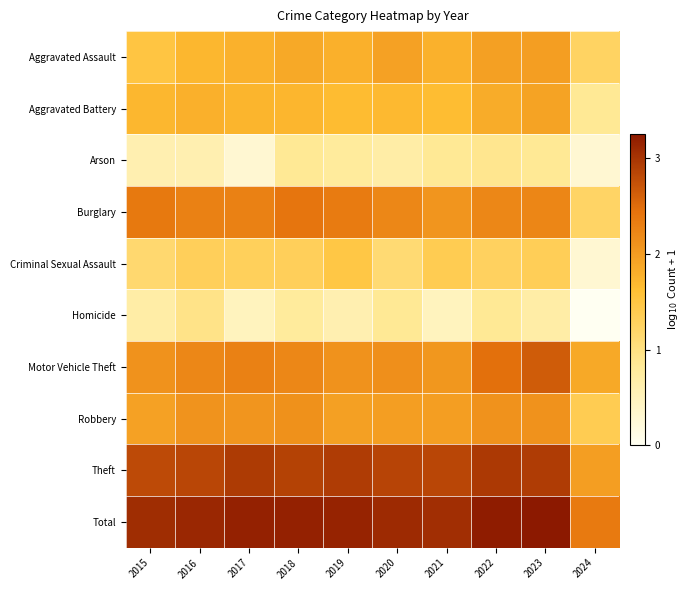

Reading left to right, transcribe all the data shown in this chart.

Aggravated Assault: 2015=1.5	2016=1.7	2017=1.8	2018=1.9	2019=1.8	2020=1.9	2021=1.8	2022=2.0	2023=2.0	2024=1.3
Aggravated Battery: 2015=1.7	2016=1.8	2017=1.7	2018=1.7	2019=1.7	2020=1.7	2021=1.6	2022=1.8	2023=1.9	2024=0.8
Arson: 2015=0.6	2016=0.6	2017=0.3	2018=0.8	2019=0.8	2020=0.7	2021=0.8	2022=0.9	2023=0.8	2024=0.3
Burglary: 2015=2.4	2016=2.3	2017=2.3	2018=2.4	2019=2.3	2020=2.2	2021=2.1	2022=2.2	2023=2.2	2024=1.2
Criminal Sexual Assault: 2015=1.1	2016=1.3	2017=1.3	2018=1.3	2019=1.5	2020=1.1	2021=1.4	2022=1.3	2023=1.3	2024=0.3
Homicide: 2015=0.7	2016=1.0	2017=0.5	2018=0.8	2019=0.6	2020=0.8	2021=0.5	2022=0.8	2023=0.7	2024=0.0
Motor Vehicle Theft: 2015=2.1	2016=2.2	2017=2.3	2018=2.2	2019=2.1	2020=2.1	2021=2.1	2022=2.5	2023=2.6	2024=1.9
Robbery: 2015=1.9	2016=2.1	2017=2.1	2018=2.1	2019=2.0	2020=2.0	2021=2.0	2022=2.1	2023=2.1	2024=1.4
Theft: 2015=2.8	2016=2.8	2017=2.9	2018=2.9	2019=2.9	2020=2.9	2021=2.8	2022=3.0	2023=2.9	2024=2.0
Total: 2015=3.1	2016=3.1	2017=3.2	2018=3.2	2019=3.2	2020=3.1	2021=3.1	2022=3.2	2023=3.3	2024=2.4